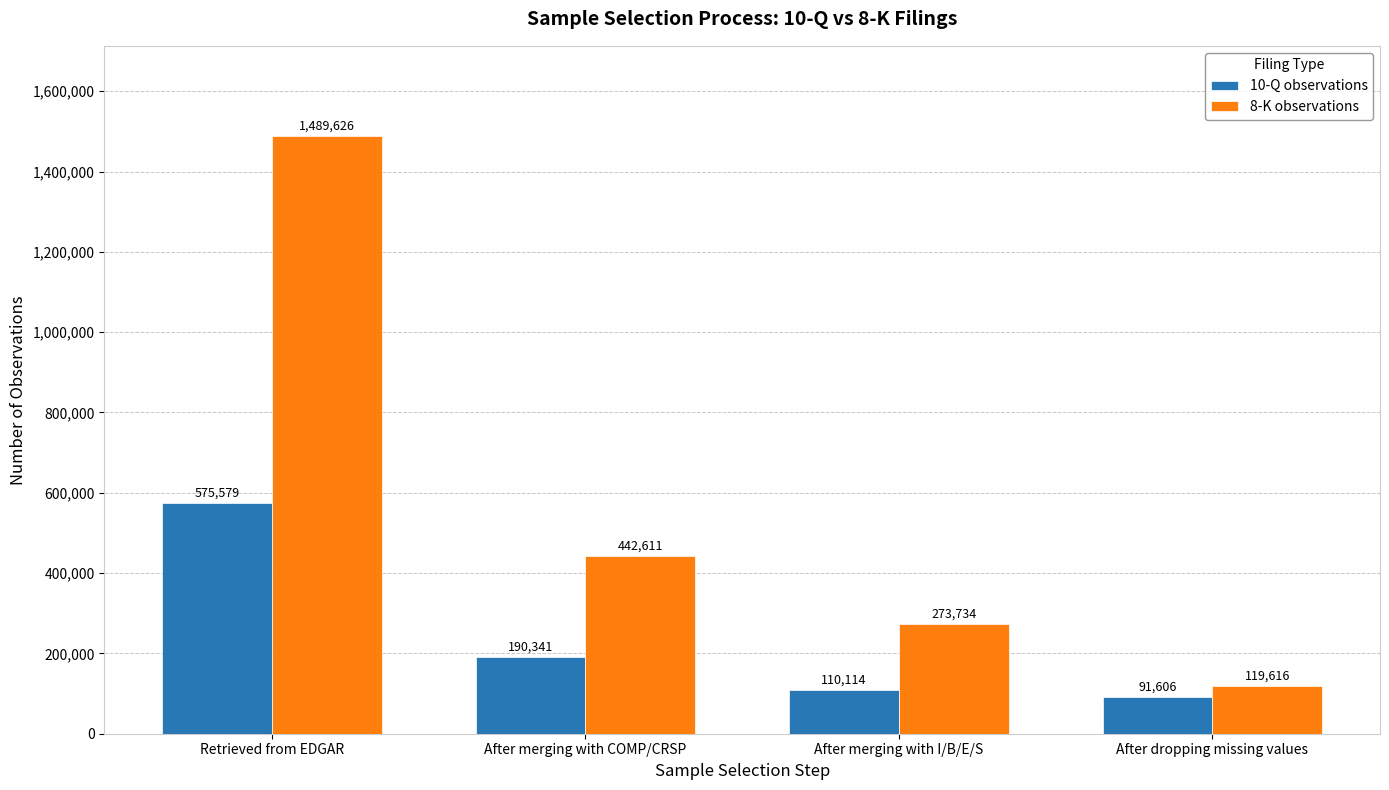

Between Retrieved from EDGAR and After merging with COMP/CRSP, which series saw the biggest shift?

8-K observations